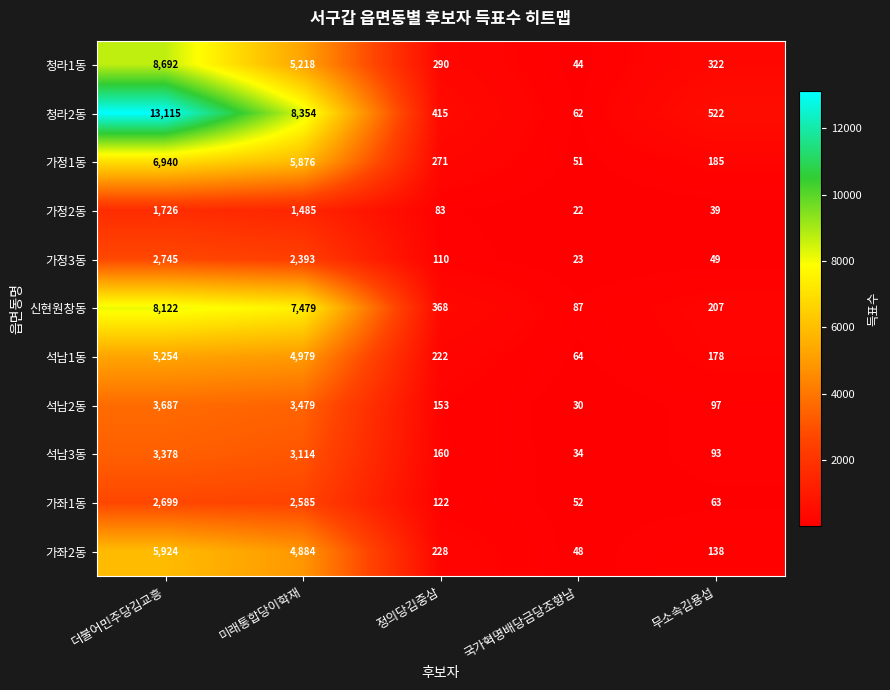

What is the total value across all series at 더불어민주당김교흥?

62282